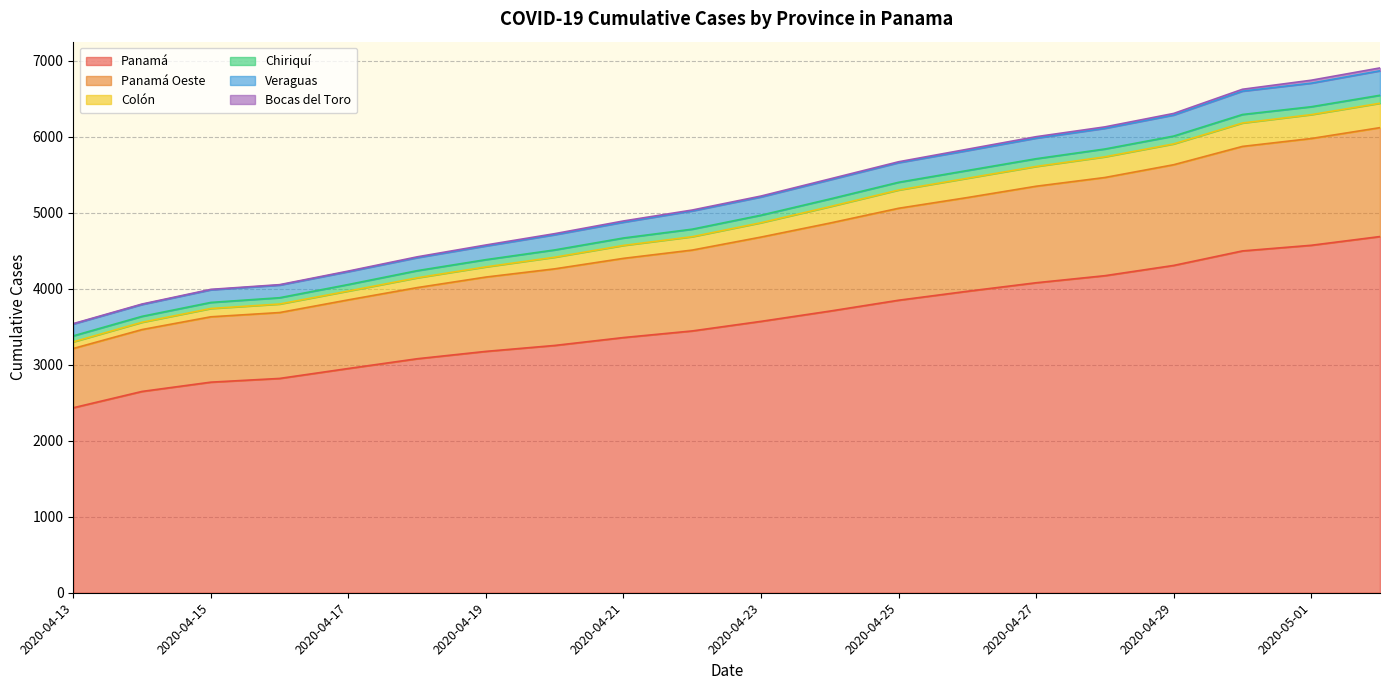

Count the number of categories in the chart.

20